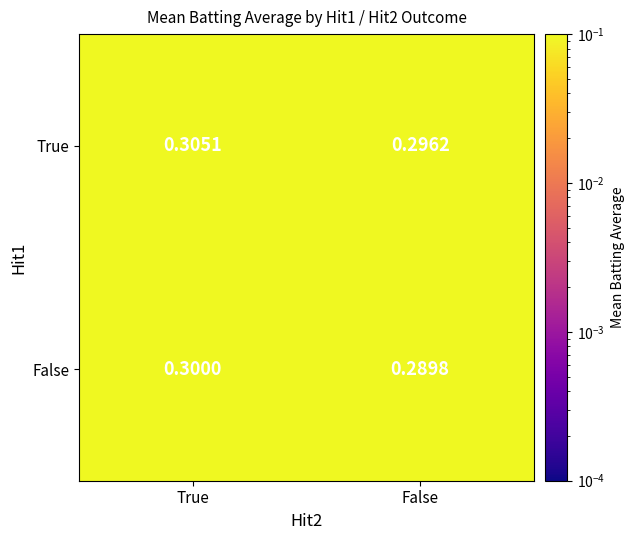

Where is False nearest to the value 0?

False